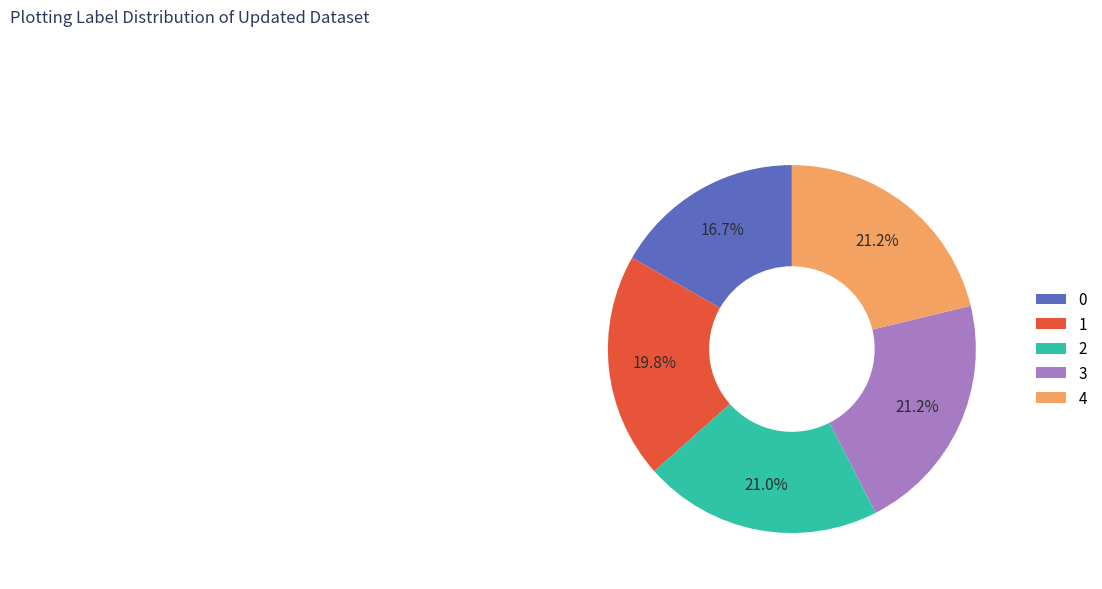

How many slices are in this pie chart?

5